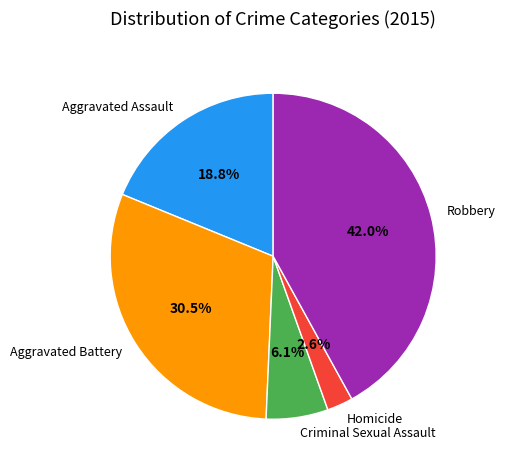

How many segments does this pie chart have?

5